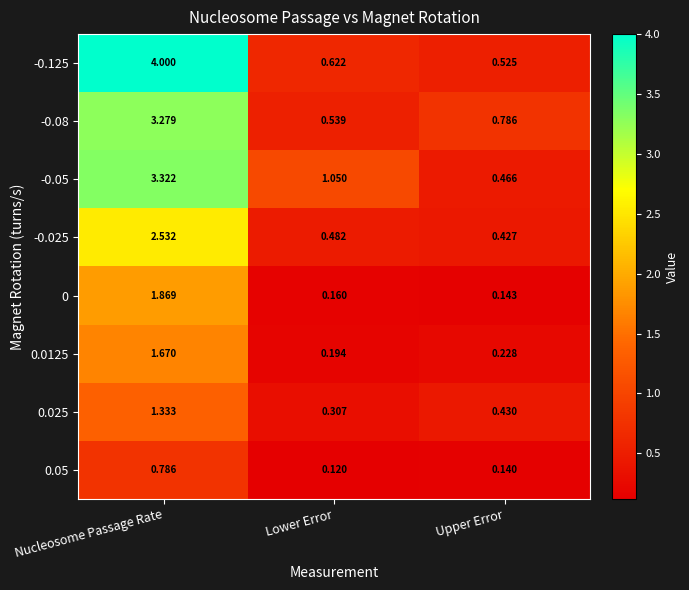

Rank the series at Upper Error from highest to lowest value.

-0.08, -0.125, -0.05, 0.025, -0.025, 0.0125, 0, 0.05